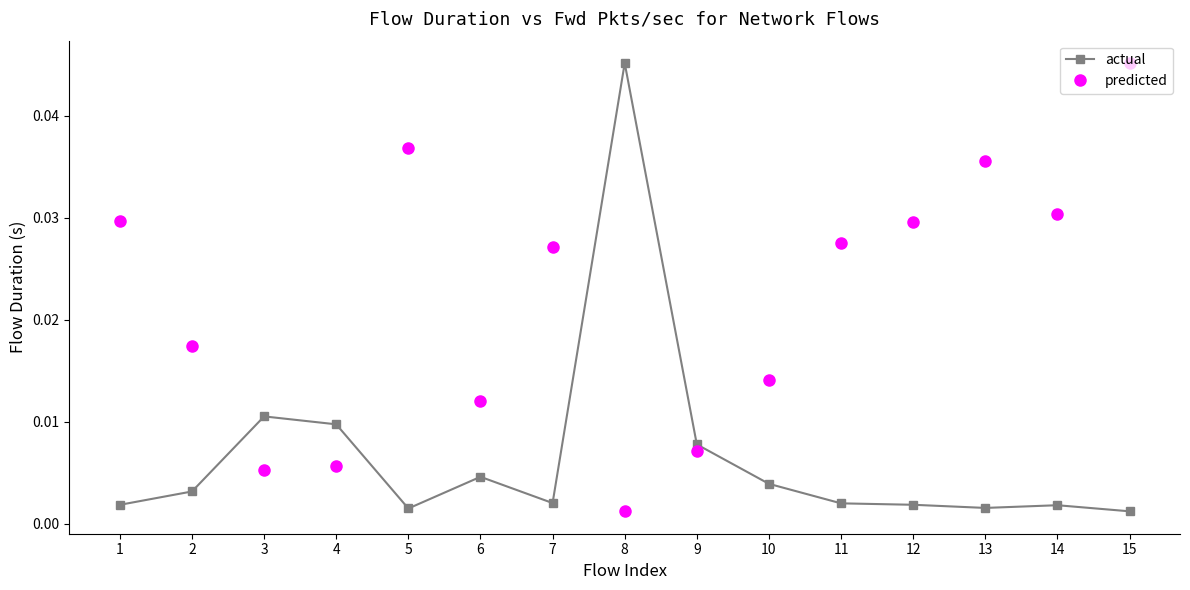

At 6, list the series in order from largest to smallest.

predicted, actual